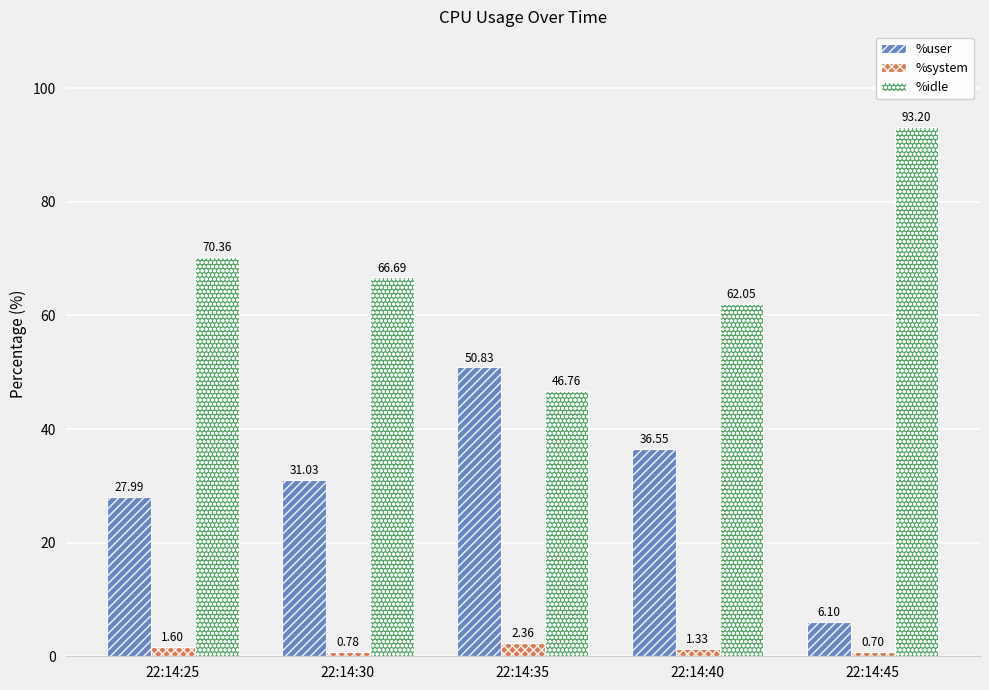

At which label does %user first exceed 31?

22:14:30